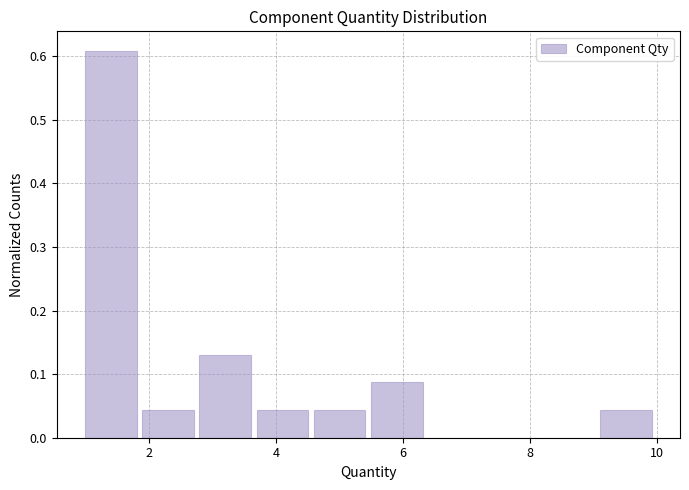

Over which range of the x-axis is the bar tallest?

1.0 to 1.9